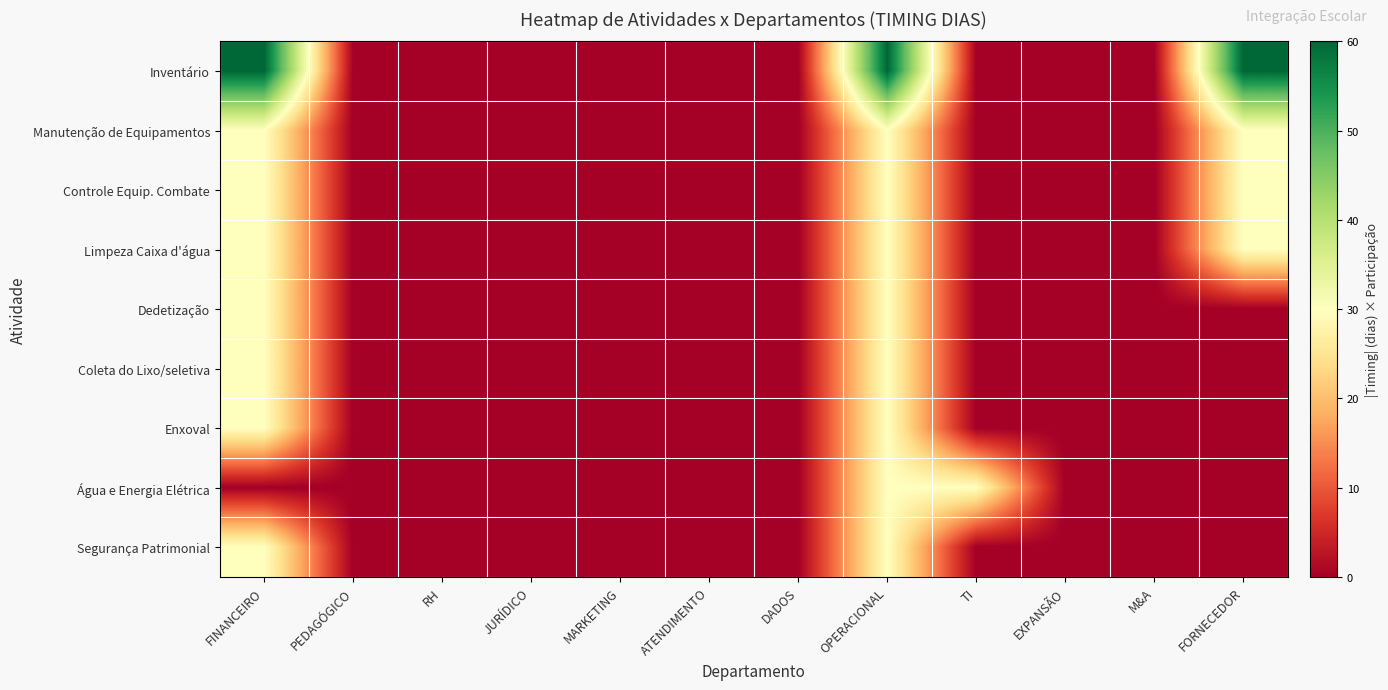

At which category is the sum across all series the highest?

OPERACIONAL